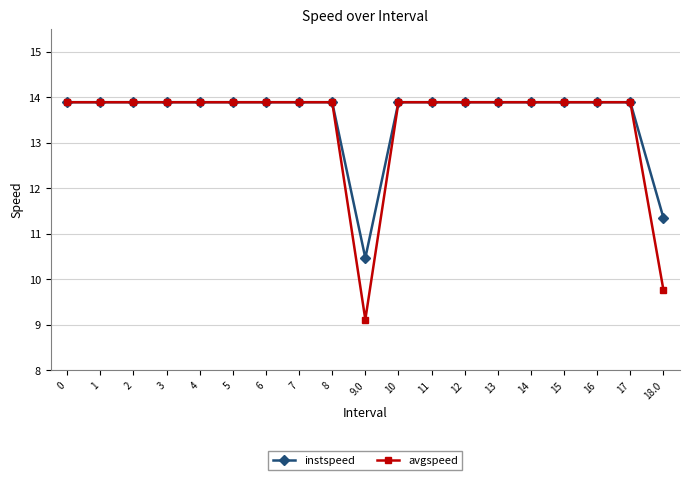

What value does the instspeed series have at 4?

13.9